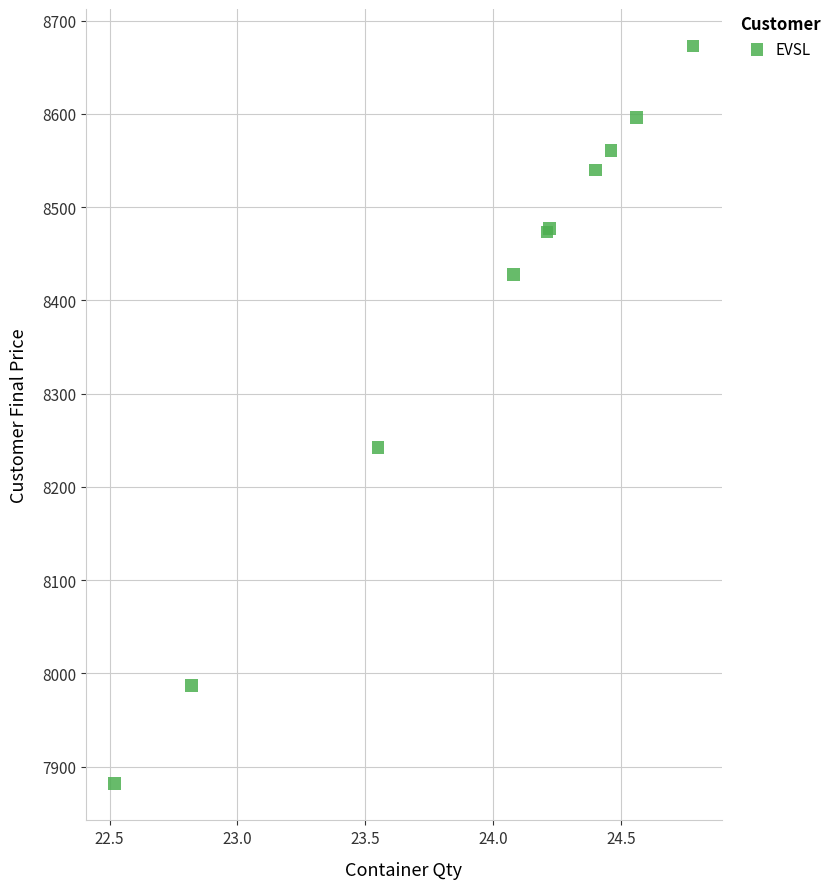

What Y value in the scatter plot is closest to 8277?

8242.5